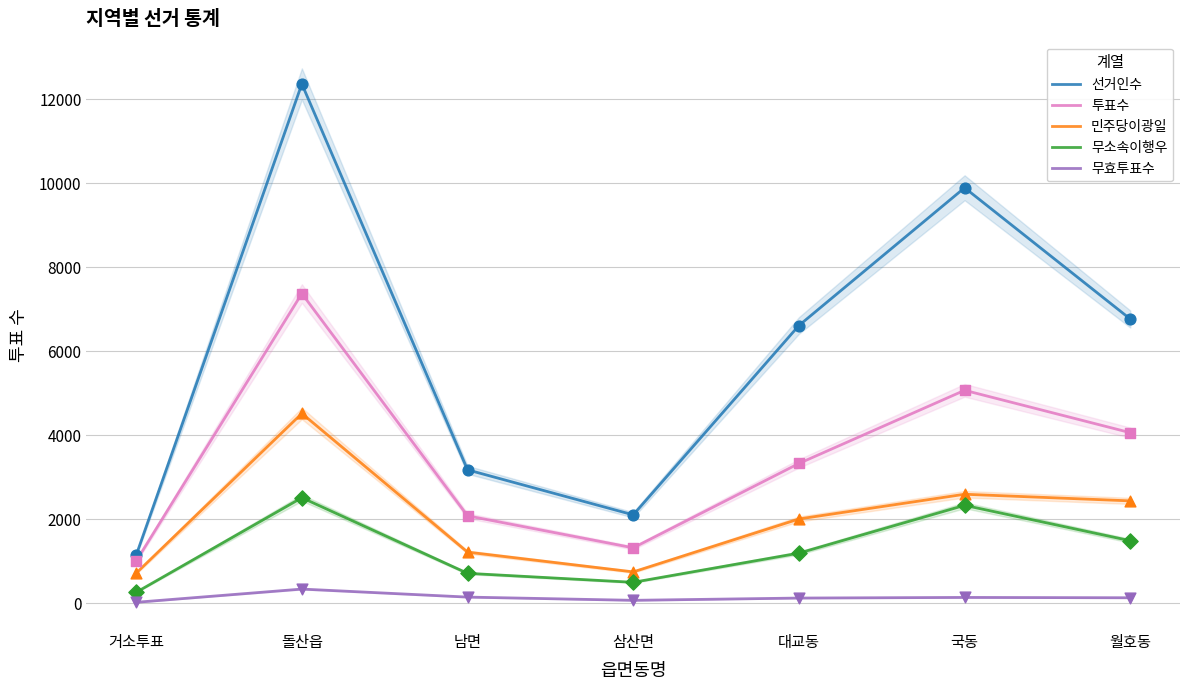

Which series has the largest total across all categories?

선거인수